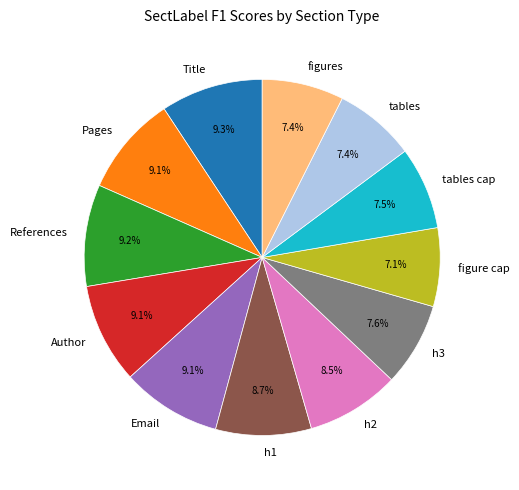

Is it true that Author is 1% of the pie?

False